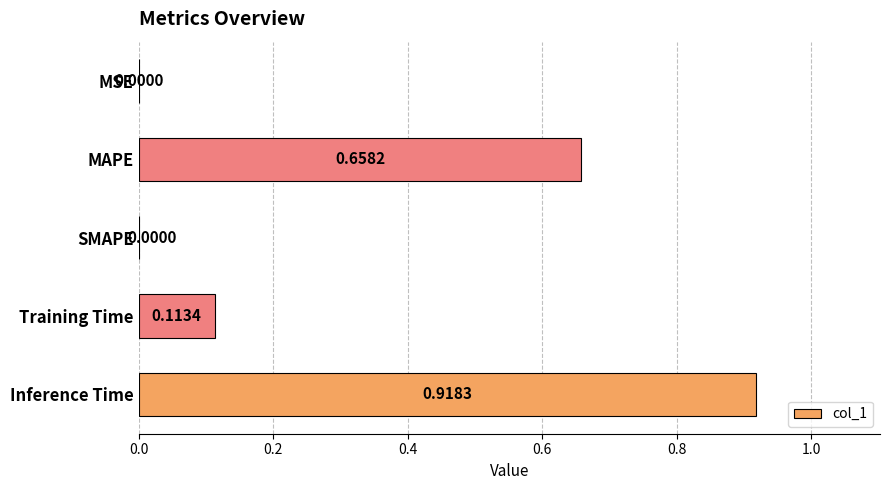

What is the sum of all values?

1.7